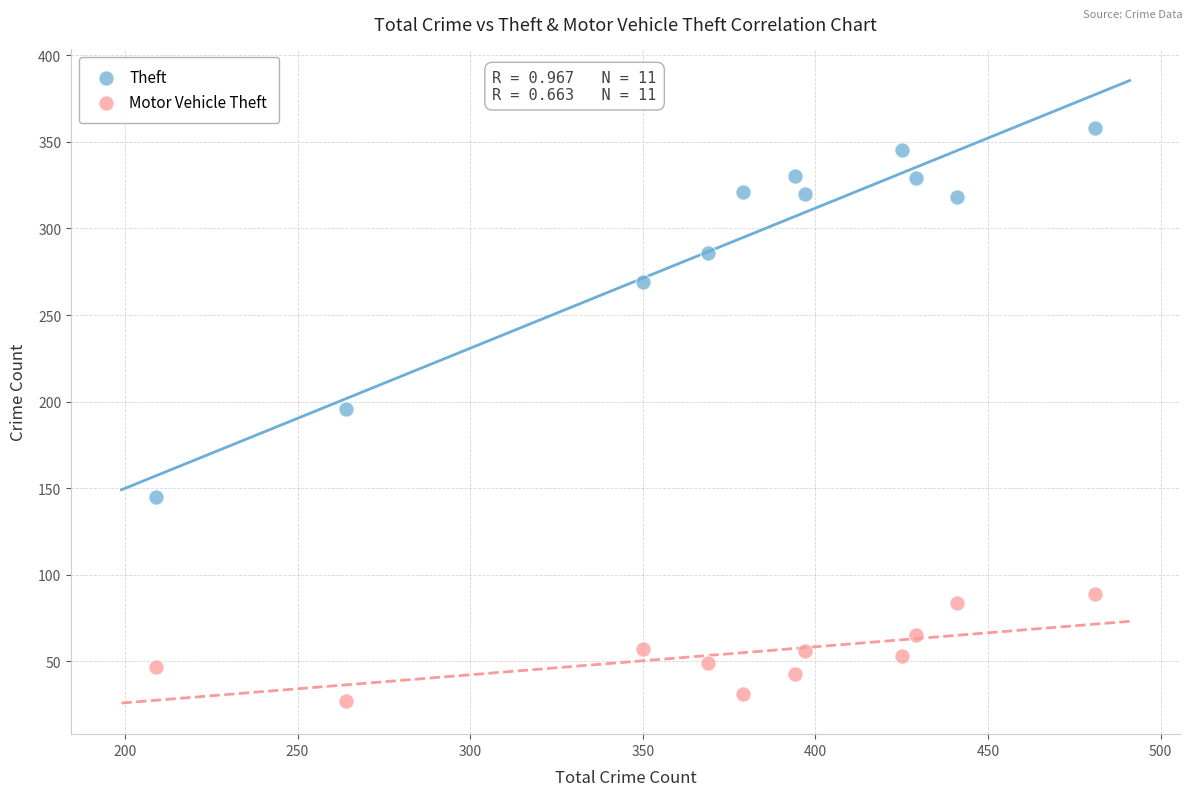

Which series has the largest Y range (max minus min)?

Theft